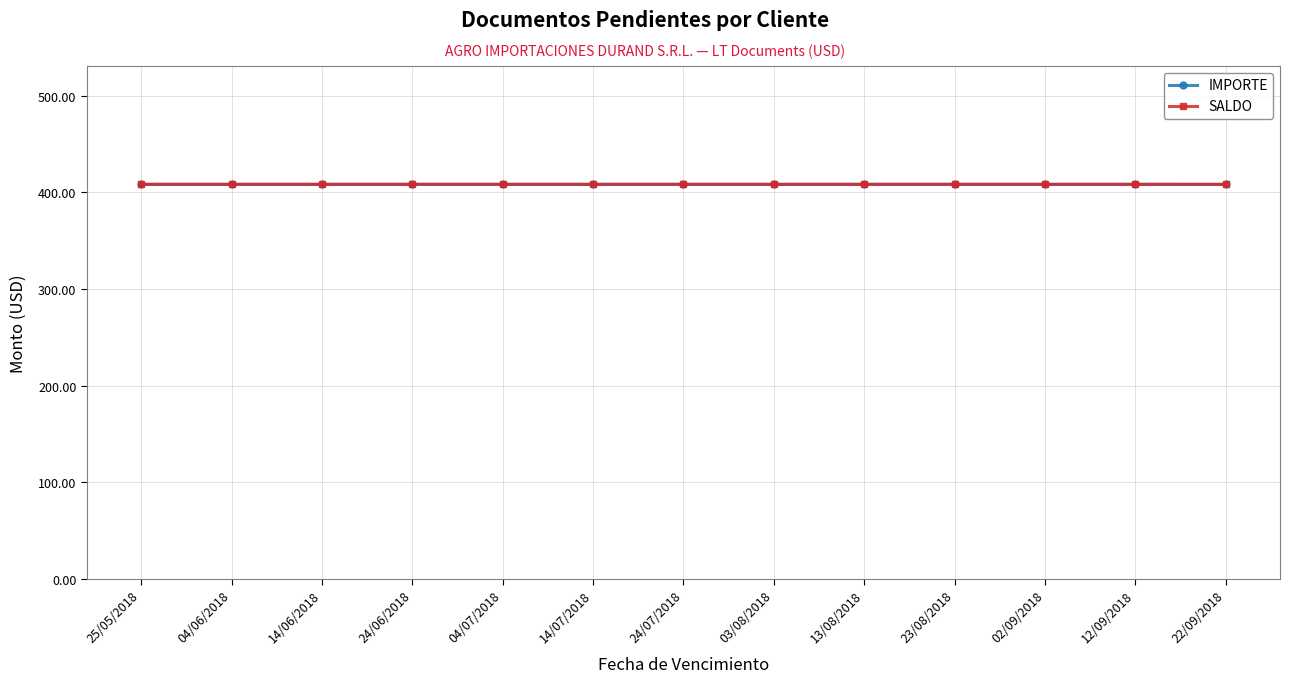

What position from the left is 24/07/2018?

7